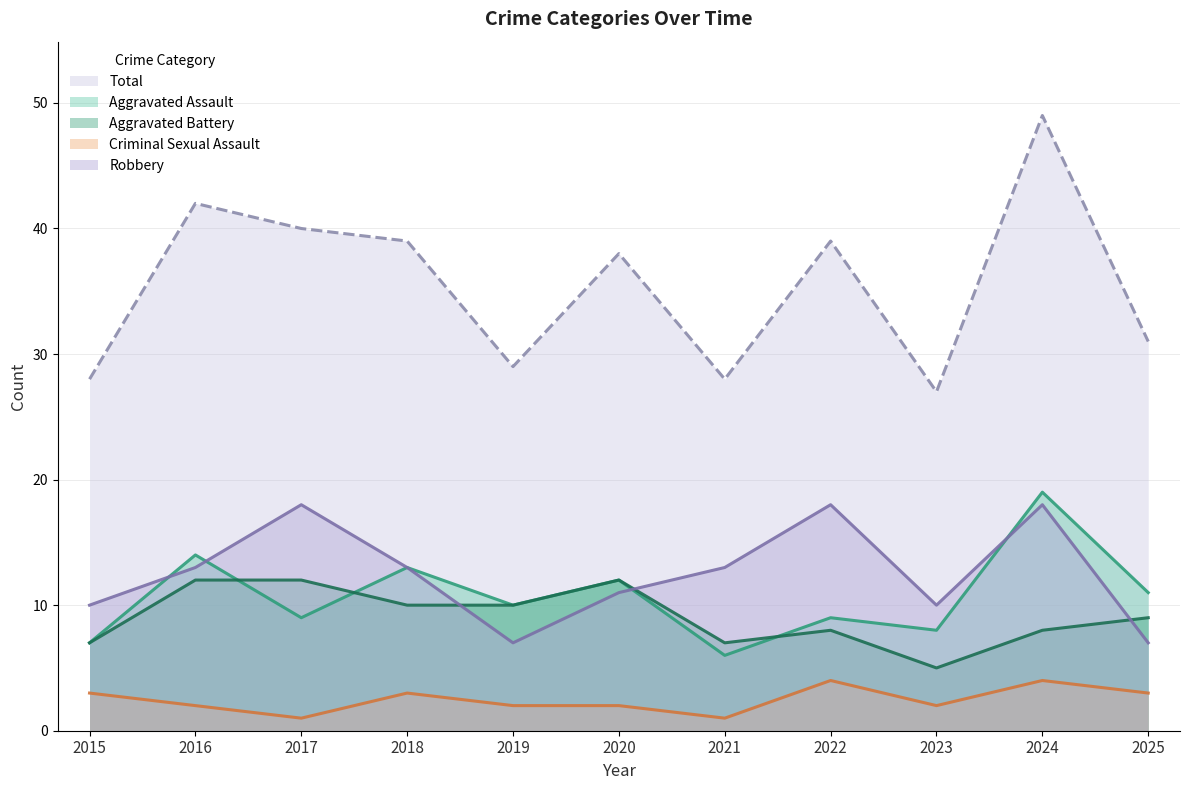

What is the greatest value displayed?

49